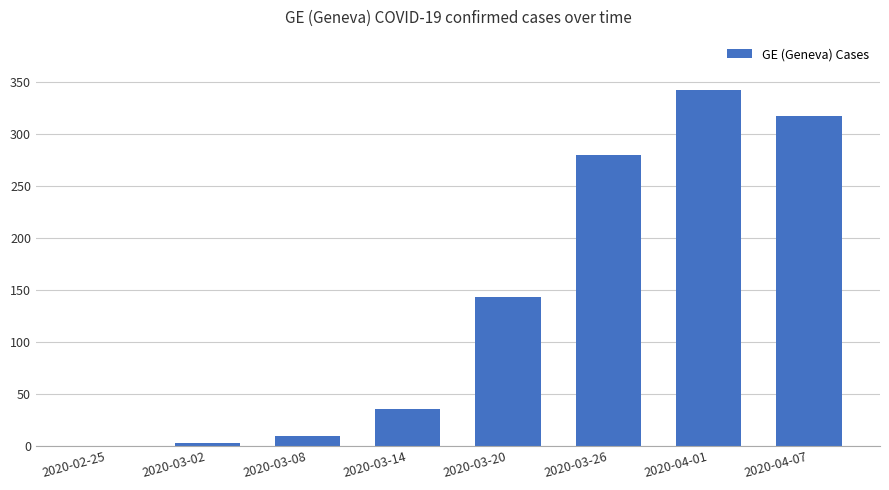

Reading right to left, what are all the values shown in this chart?

2020-04-07=317	2020-04-01=342	2020-03-26=280	2020-03-20=143	2020-03-14=35	2020-03-08=9	2020-03-02=3	2020-02-25=0